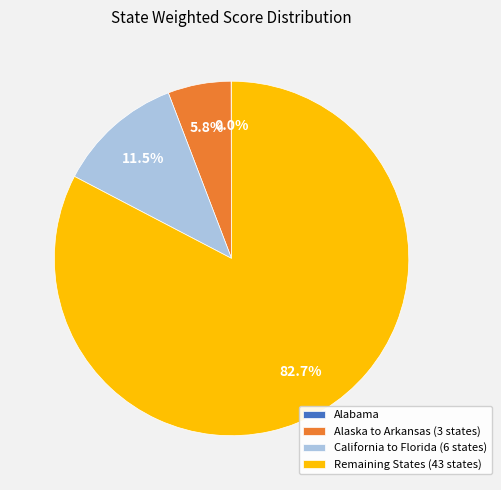

Which category has the biggest portion of the pie?

Remaining States (43 states)